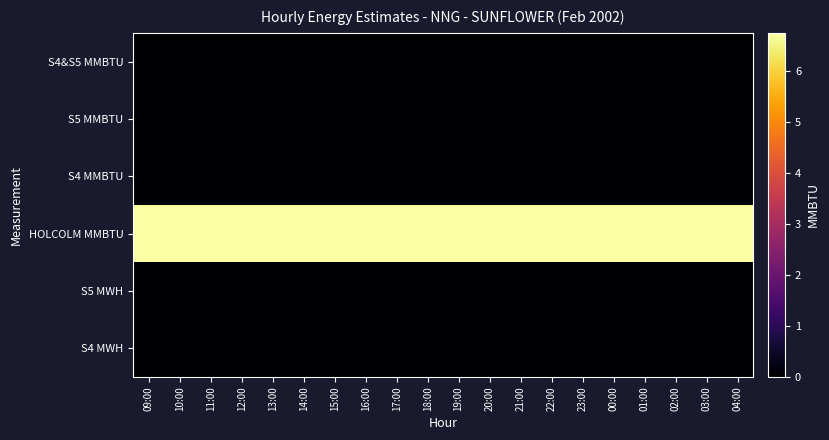

At which category does the chart reach its minimum across all series?

09:00